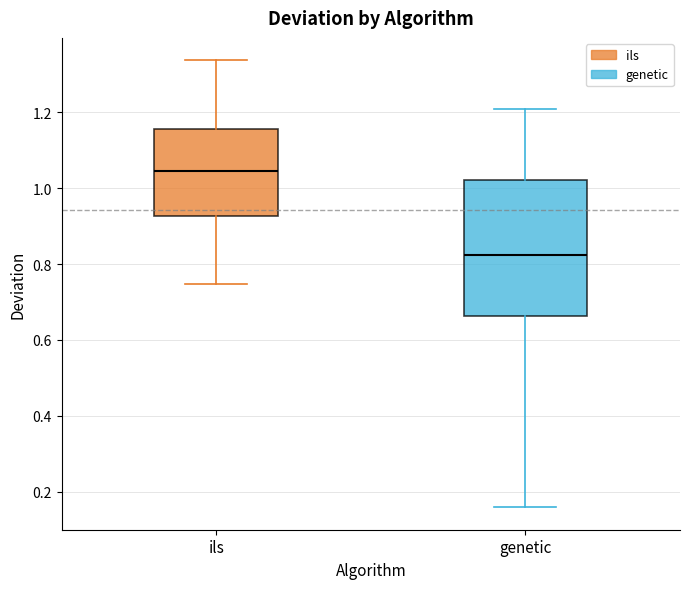

Comparing the boxes themselves (not the whiskers), which one is the tallest?

genetic